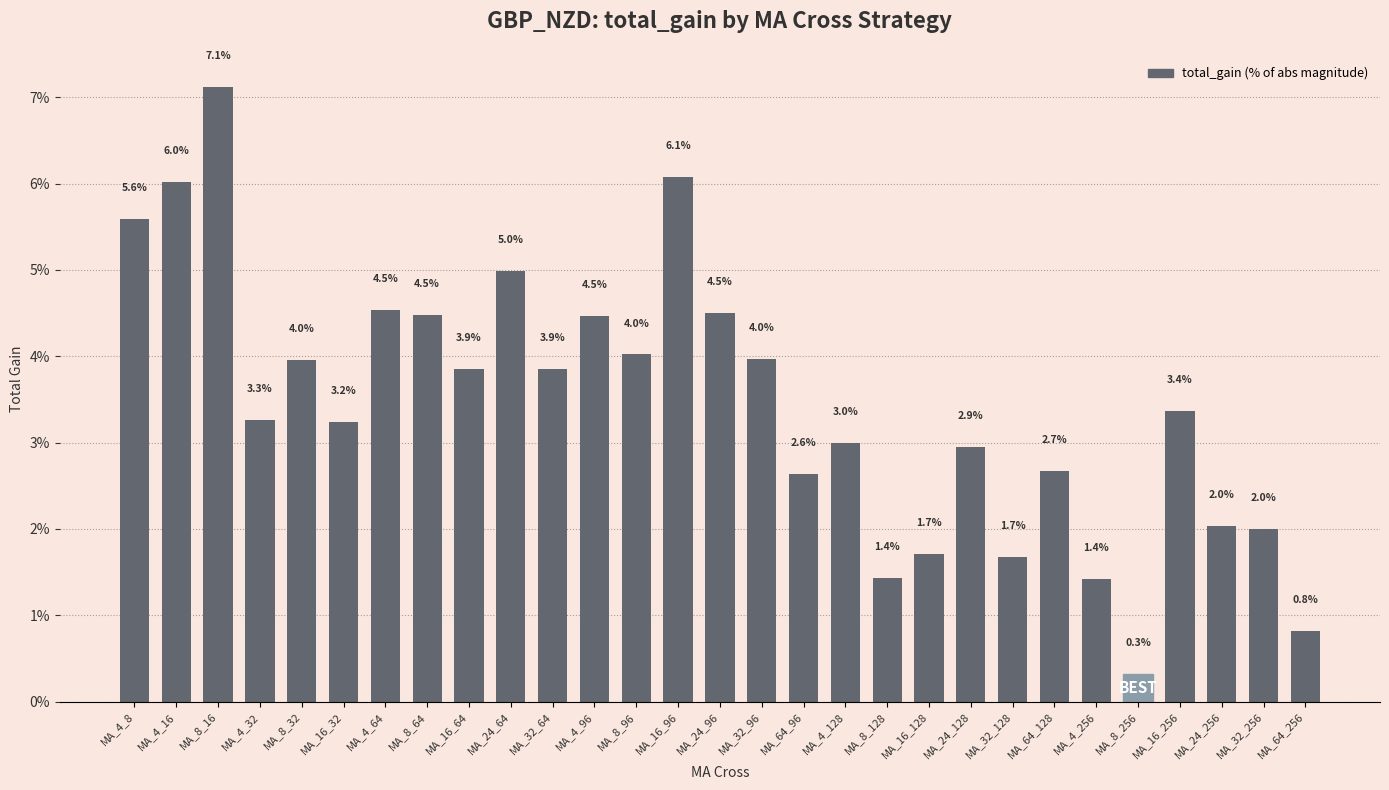

Reading left to right, what are all the values shown in this chart?

5.6	6.0	7.1	3.3	4.0	3.2	4.5	4.5	3.9	5.0	3.9	4.5	4.0	6.1	4.5	4.0	2.6	3.0	1.4	1.7	2.9	1.7	2.7	1.4	0.3	3.4	2.0	2.0	0.8